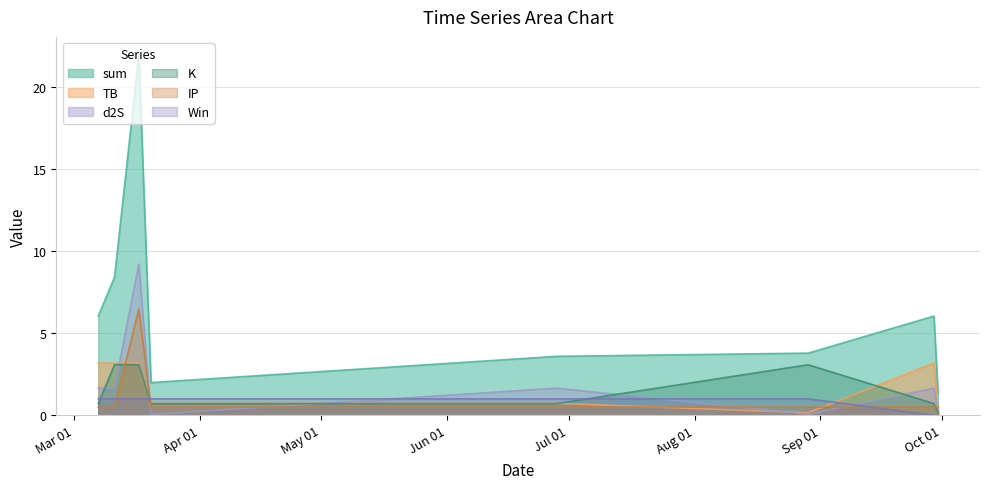

How many lines are shown in the chart?

6